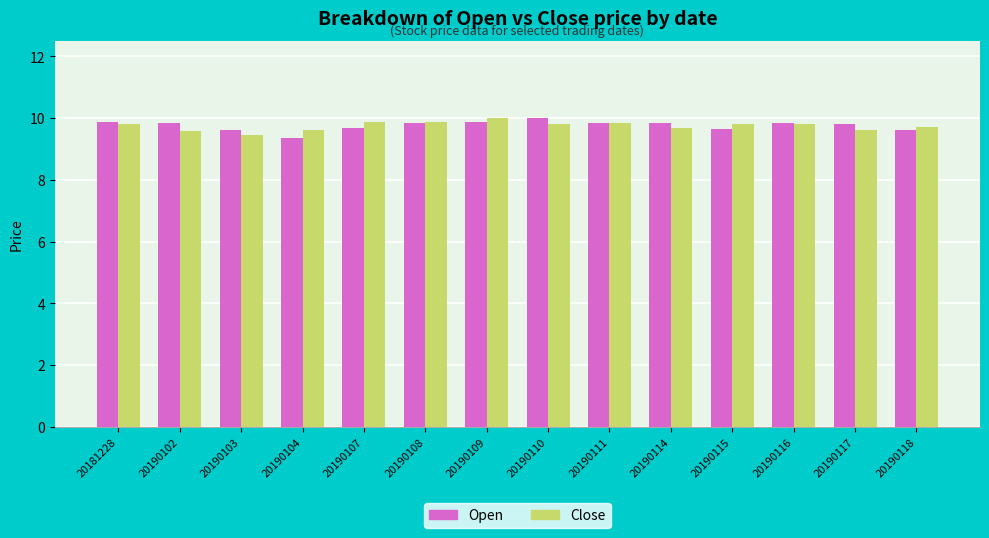

What is the value of the Close bar at the 4th from the left?

9.6